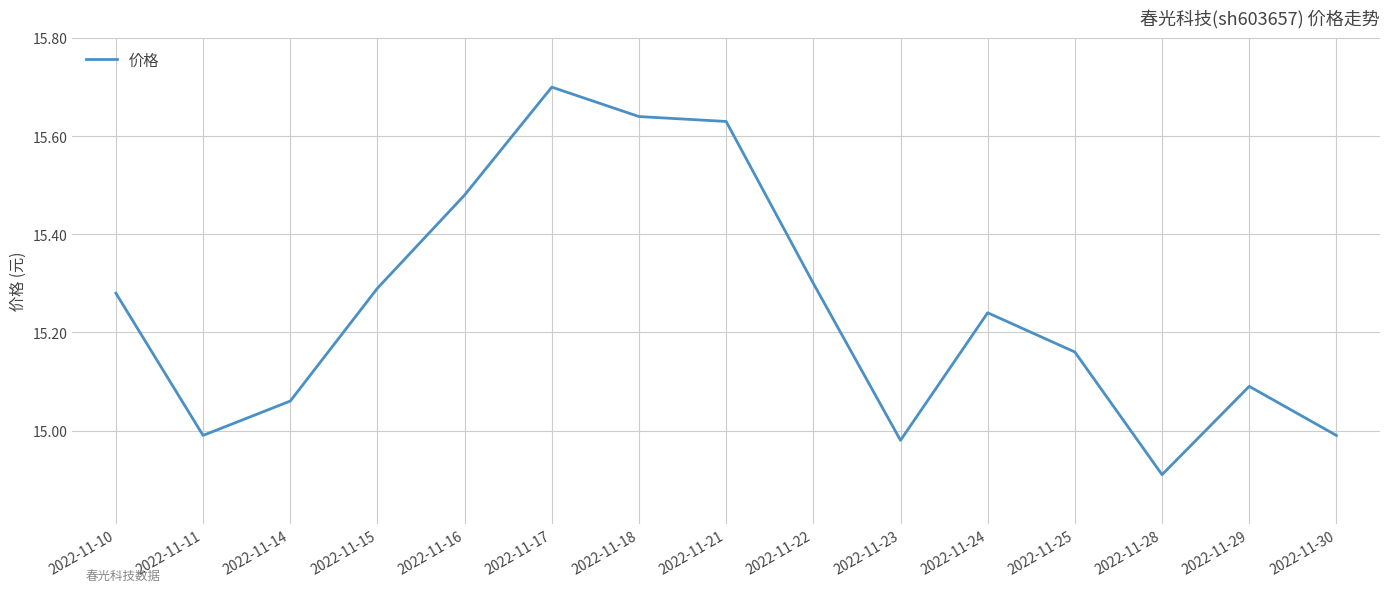

At which category does the chart reach its minimum across all series?

2022-11-28